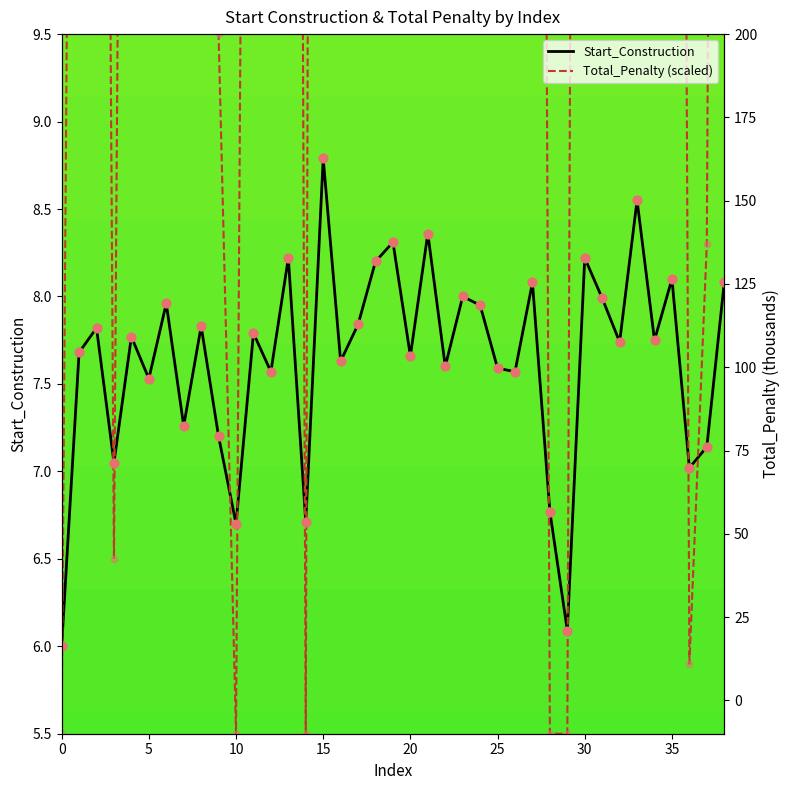

Which series has the largest Y range (max minus min)?

Total_Penalty